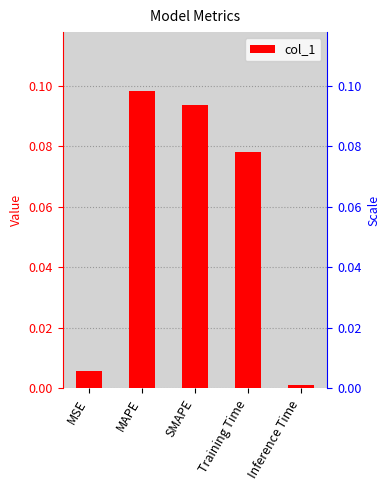

The value at Inference Time is 0.0. True or false?

False